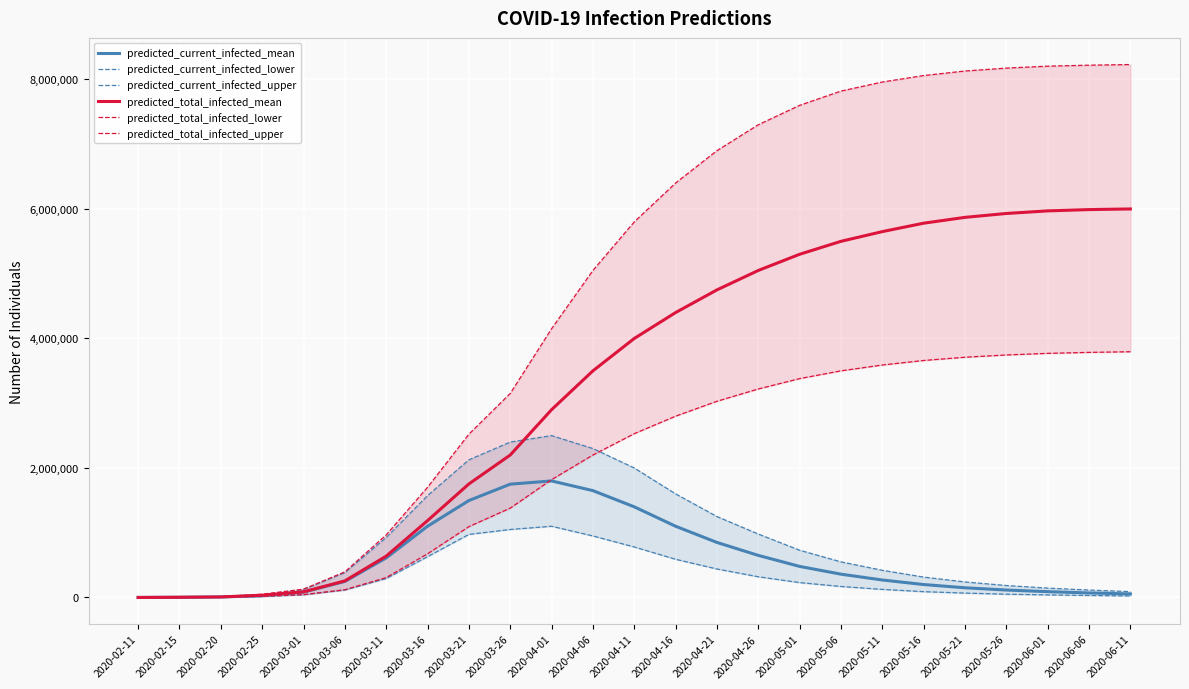

What is the maximum value for predicted_total_infected_mean?

6000000